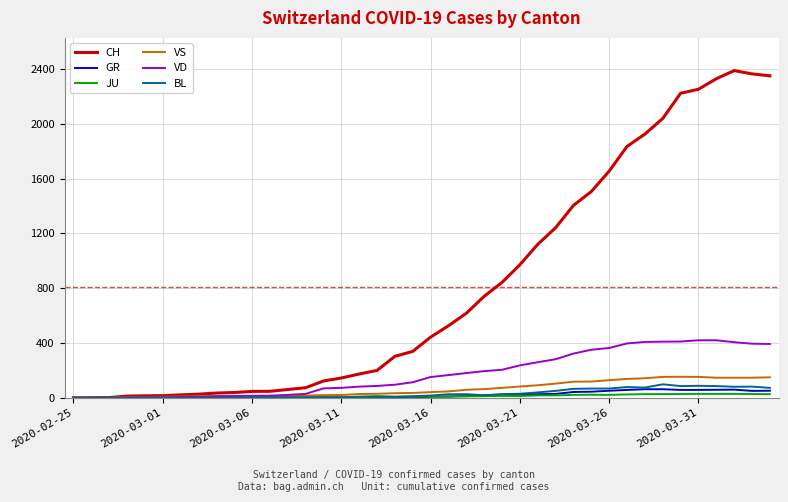

What is the maximum value for BL?

99